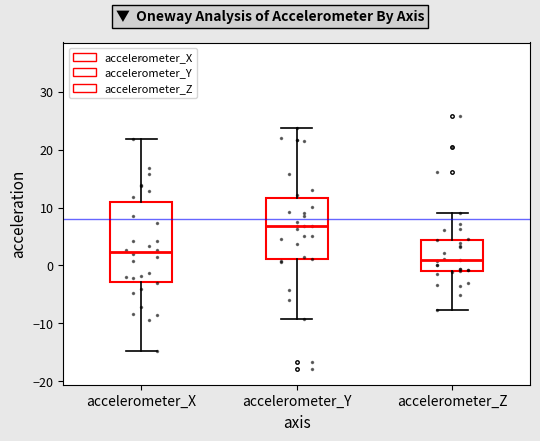

Reading left to right, read every box against the y-axis: the position of its median line, the range the box covers, and the ends of its whiskers. The values are not printed on the chart, so give them approximately, as read against the axis.

accelerometer_X: median 2, box -3 to 11, whiskers -15 to 22
accelerometer_Y: median 7, box 1 to 12, whiskers -9 to 24
accelerometer_Z: median 1, box -1 to 4, whiskers -8 to 9